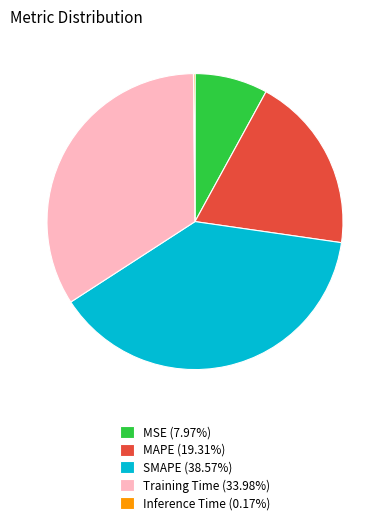

Do Training Time (33.98%) and MSE (7.97%) together represent more than half of the pie?

No